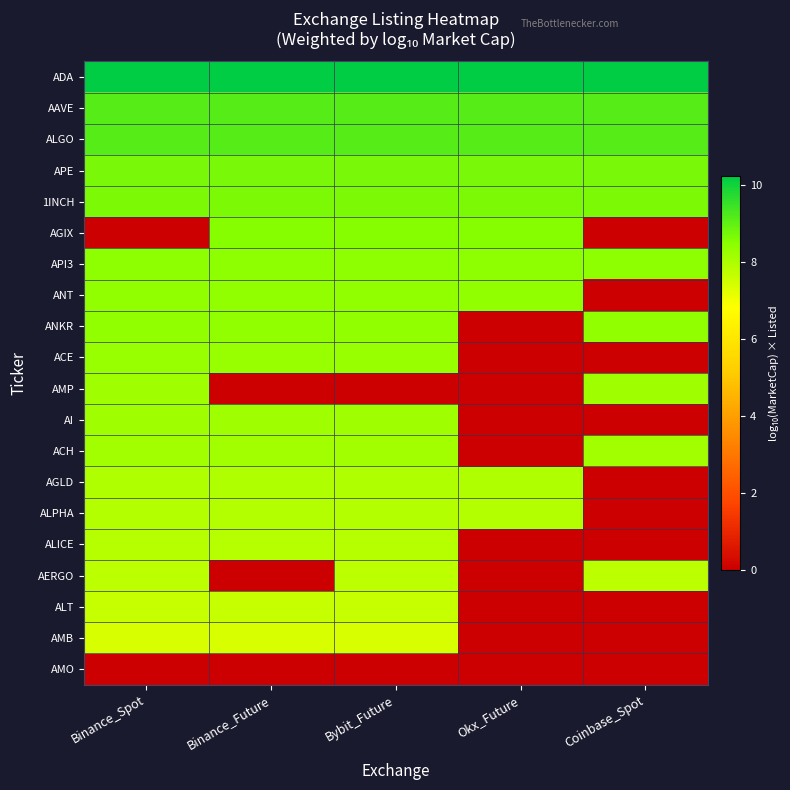

Which category has the highest value across all series?

Binance_Spot